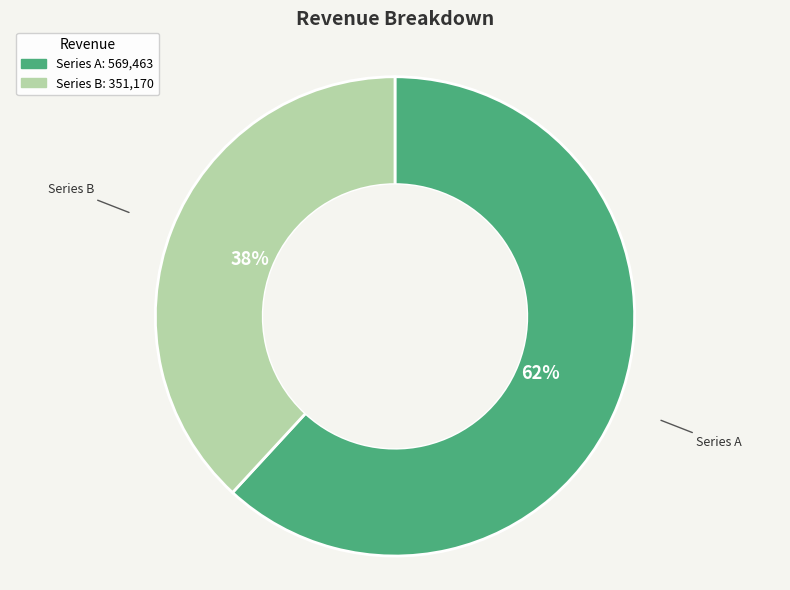

To the nearest percent, what is the average slice percentage?

50%